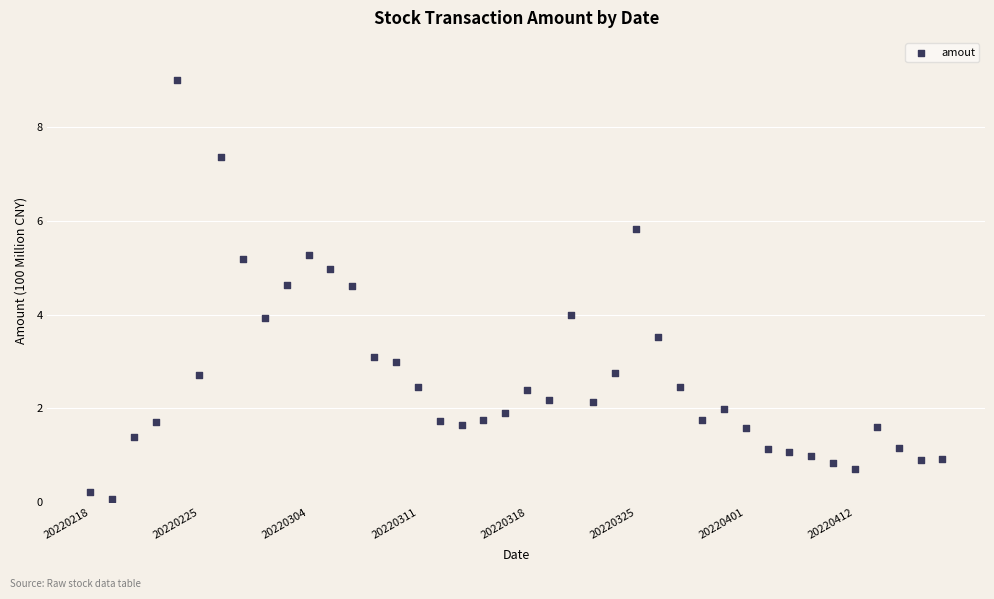

What is the range of Y values (max minus min)?

8.9